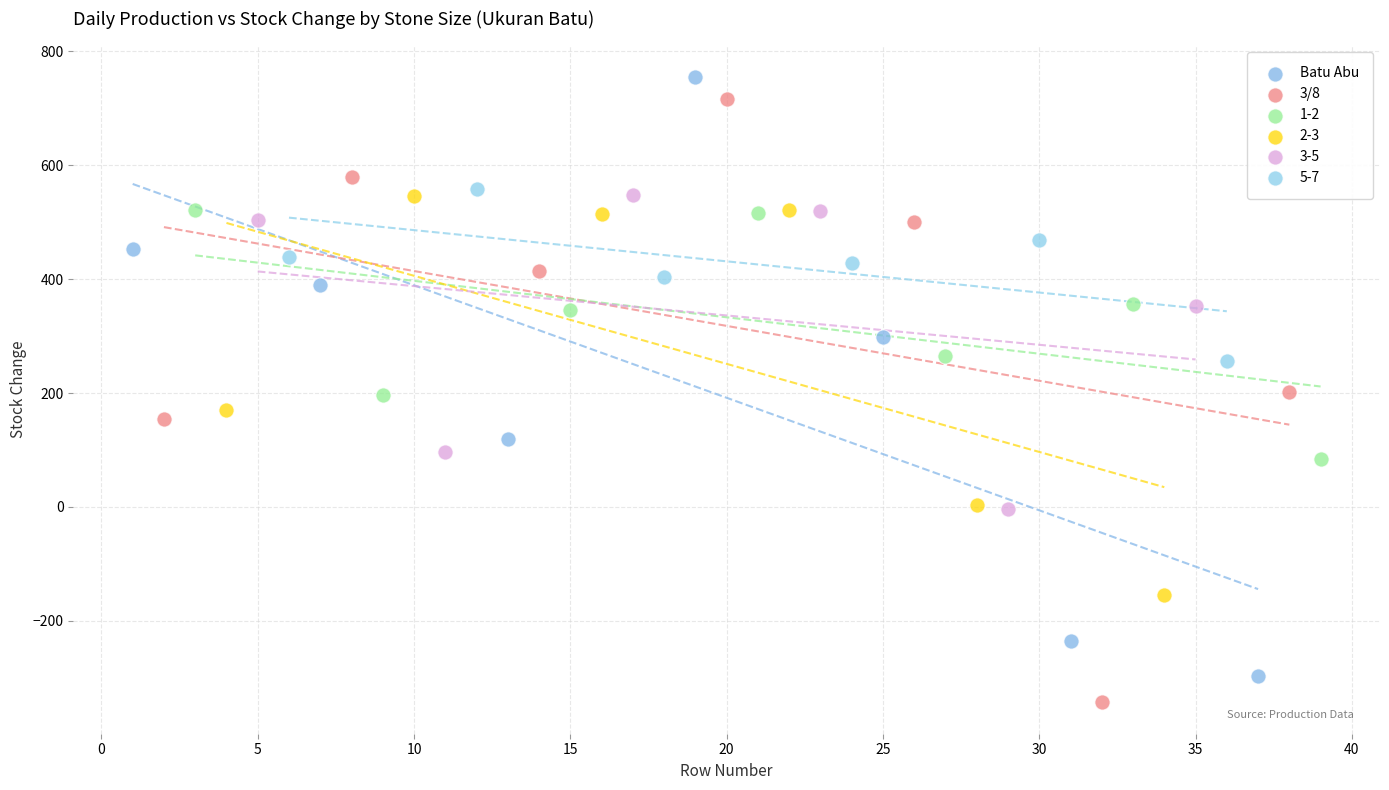

Which series contains the lowest Y value?

3/8